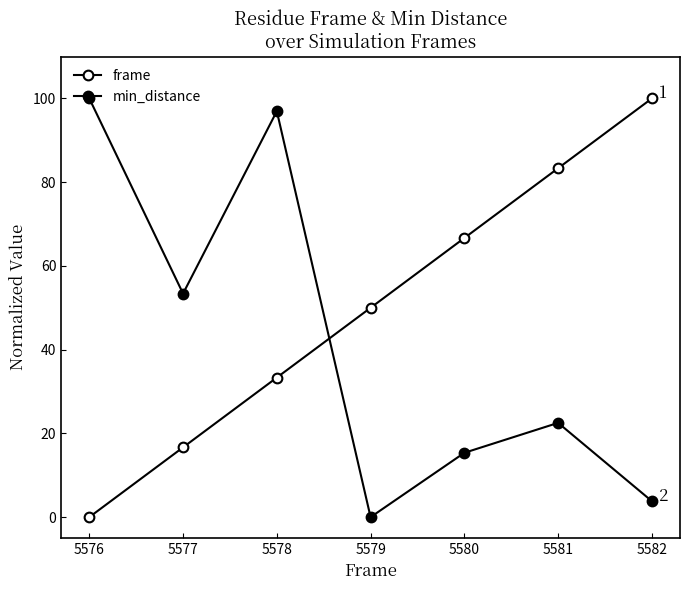

What is the difference between the maximum and second lowest values in the min_distance series?

96.2